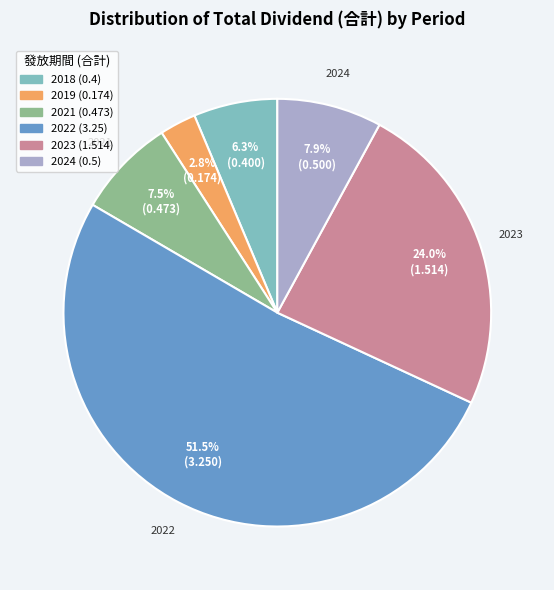

Is 2018 (0.4) the majority of the pie?

No